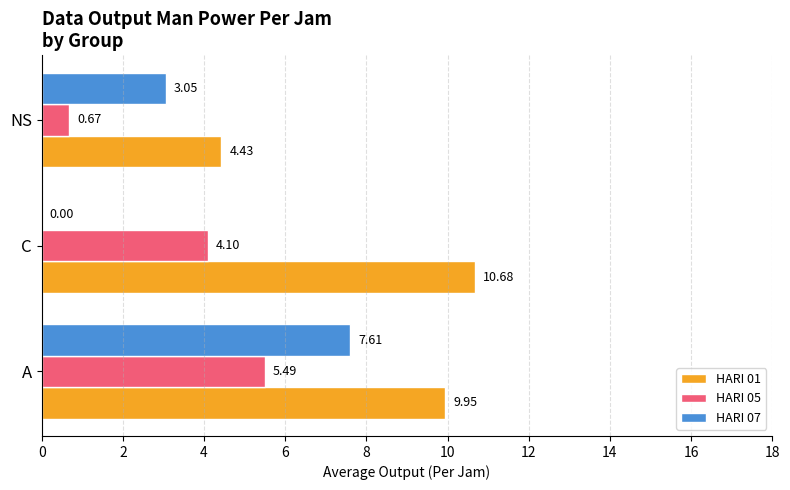

Which series has the largest total across all categories?

HARI 01